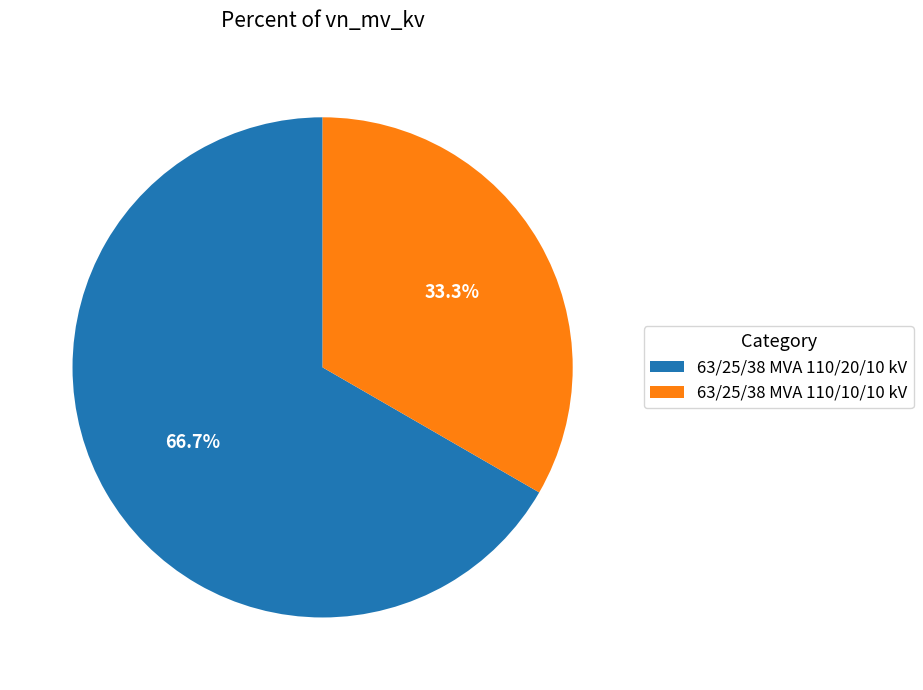

What is the largest slice in the pie chart?

63/25/38 MVA 110/20/10 kV